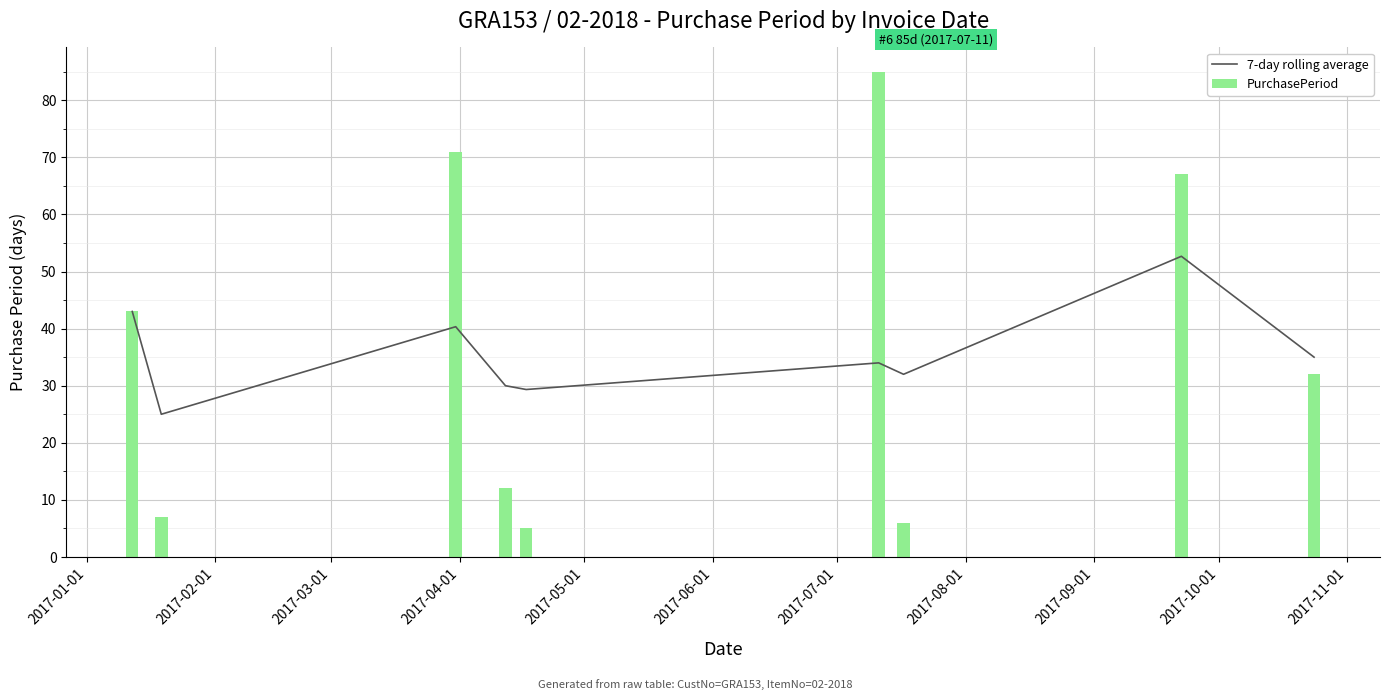

What is the maximum value for PurchasePeriod?

85